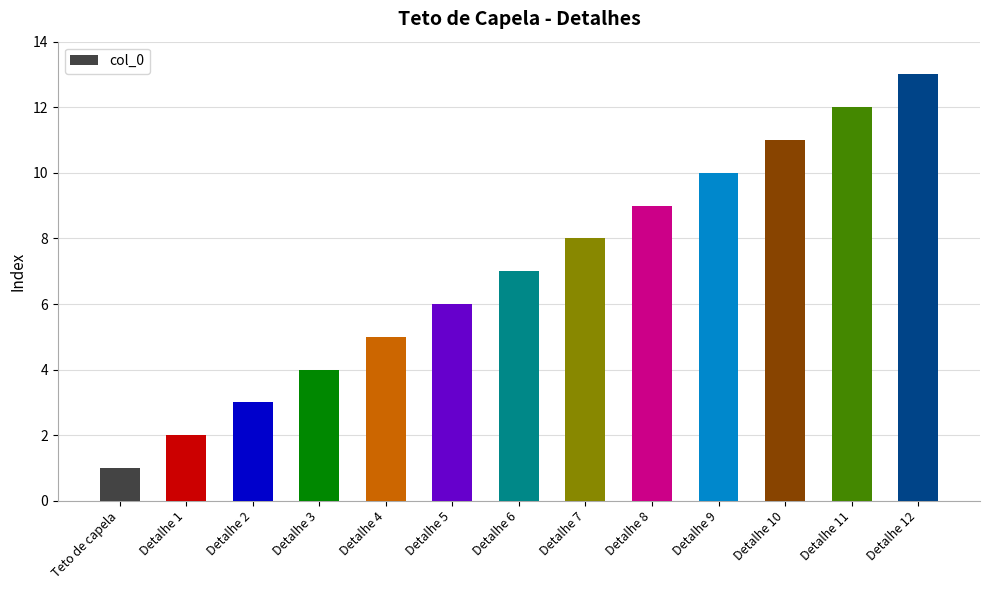

What is the approximate value at Detalhe 12, to the nearest 5?

15